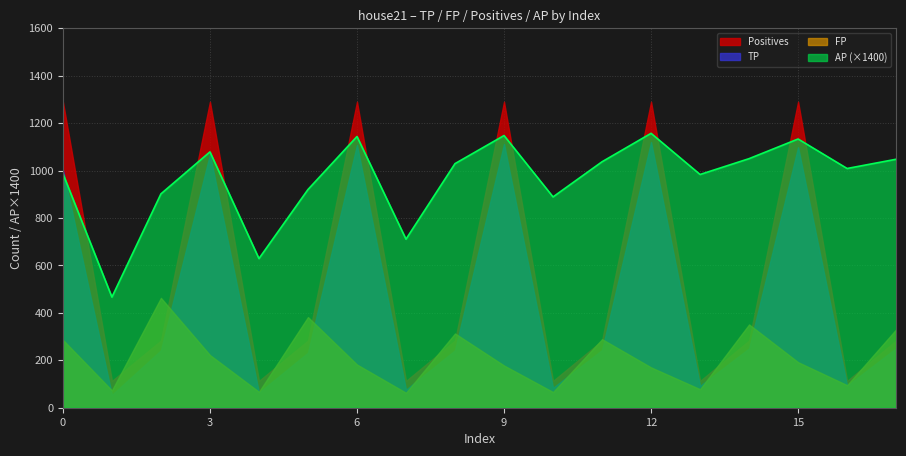

At which category is the sum across all series the highest?

12